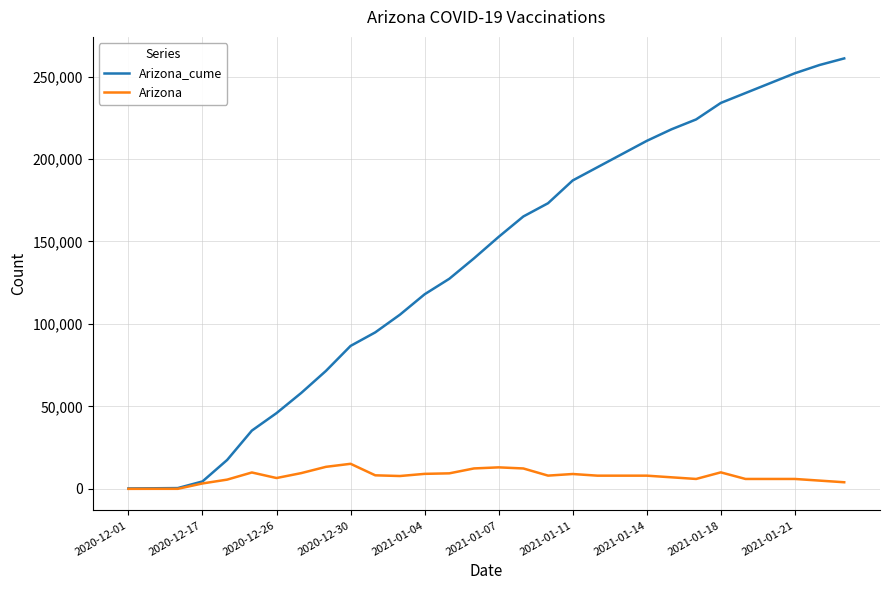

Which series has the widest spread of values?

Arizona_cume